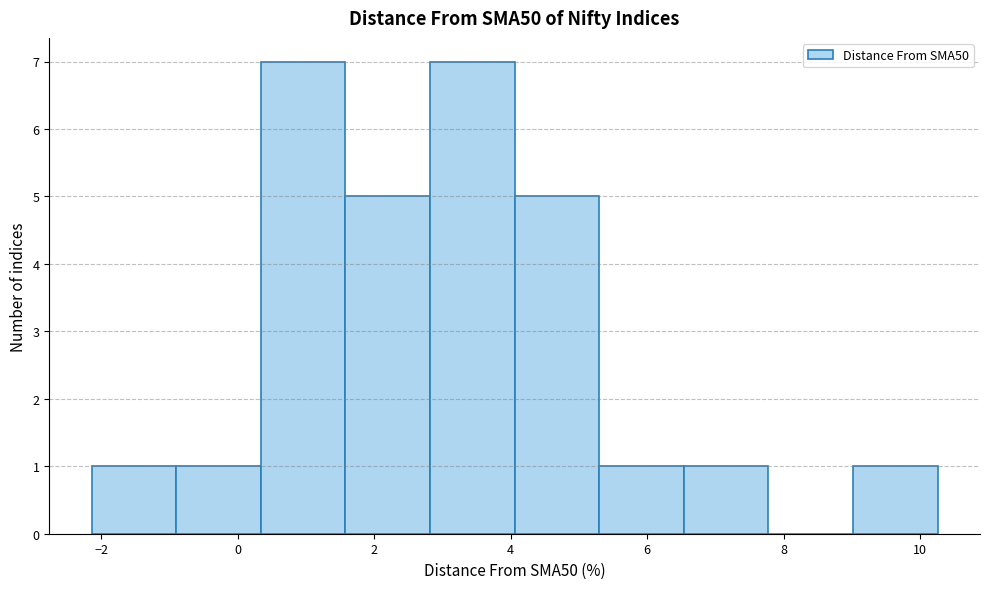

What is the height of the bar covering -0.8 to 0.4 on the x-axis? Neither the bar edges nor the heights are printed on the chart, so give them approximately, as read against the axes.

1